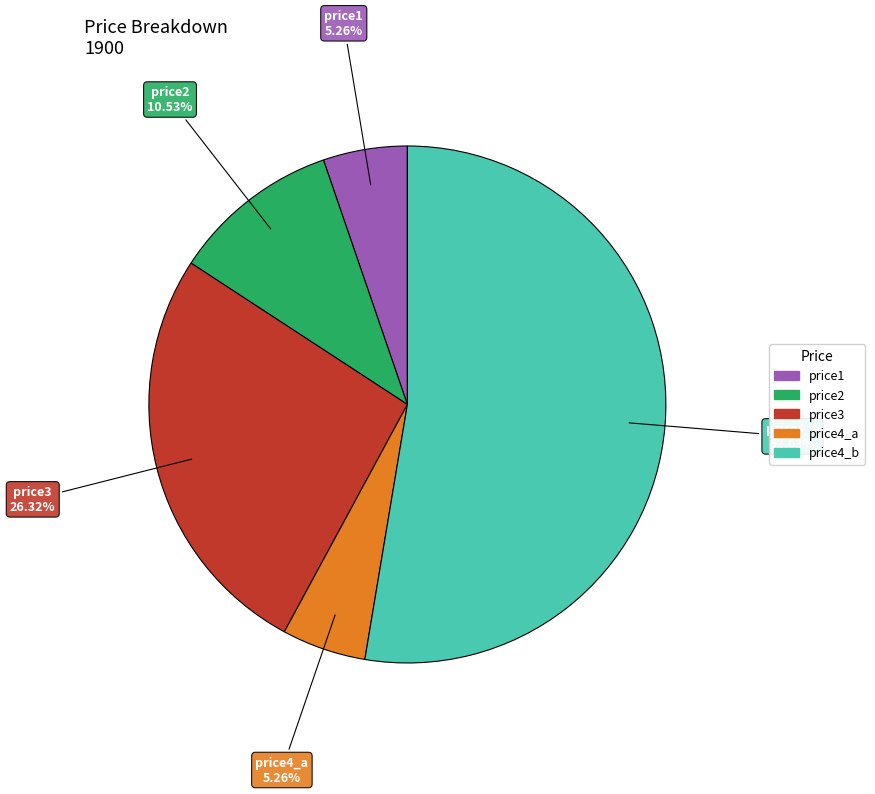

Does any single category account for the majority?

Yes